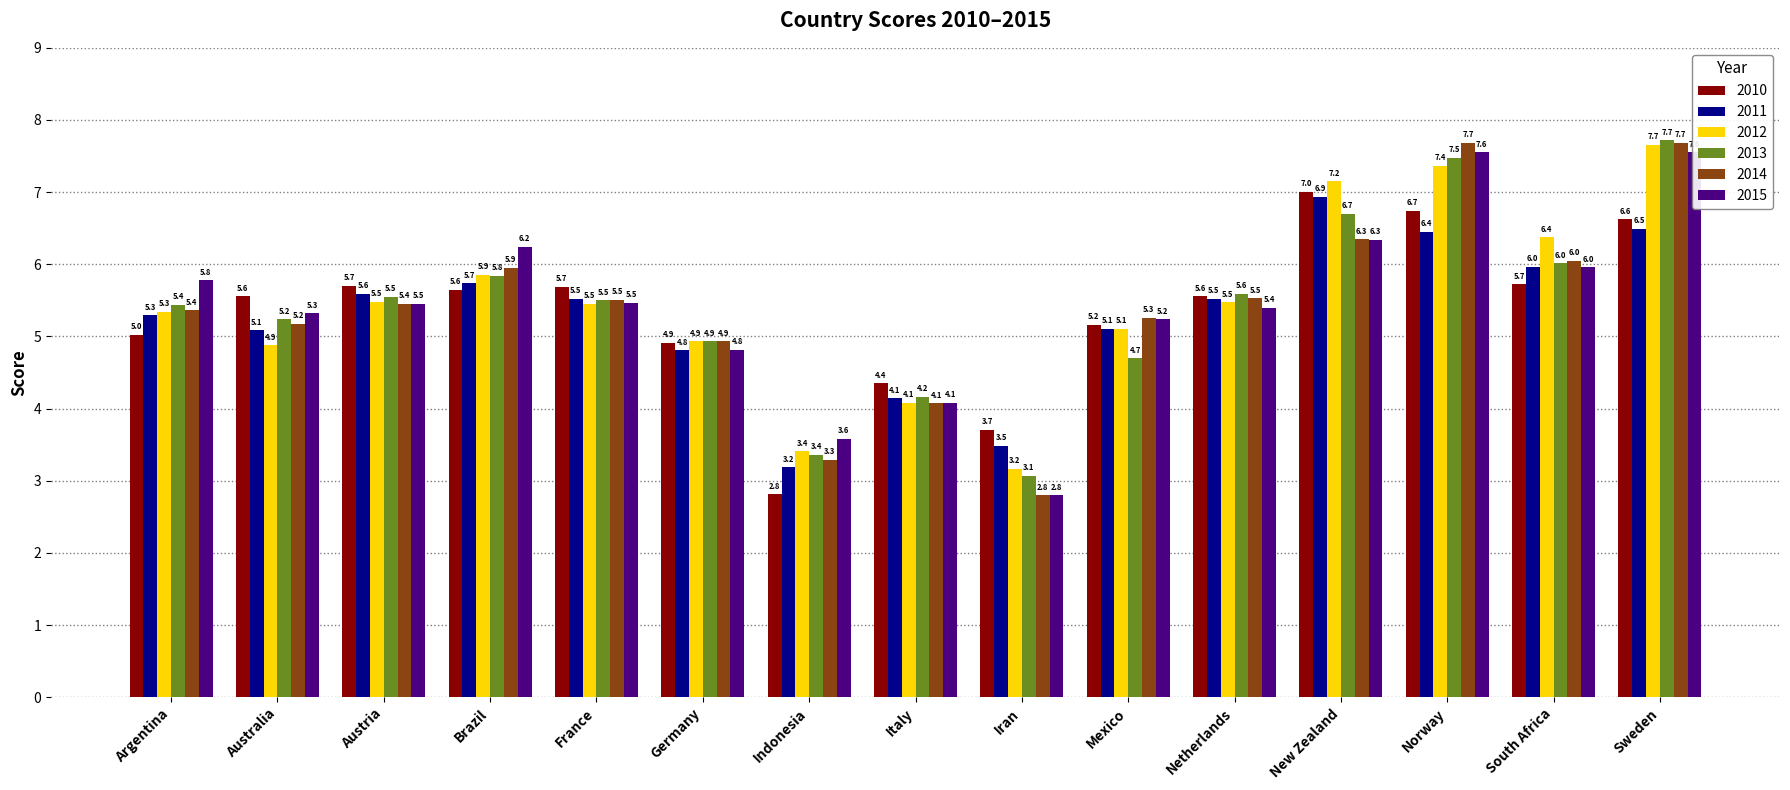

Which category has the lowest value in the 2011 series?

Indonesia